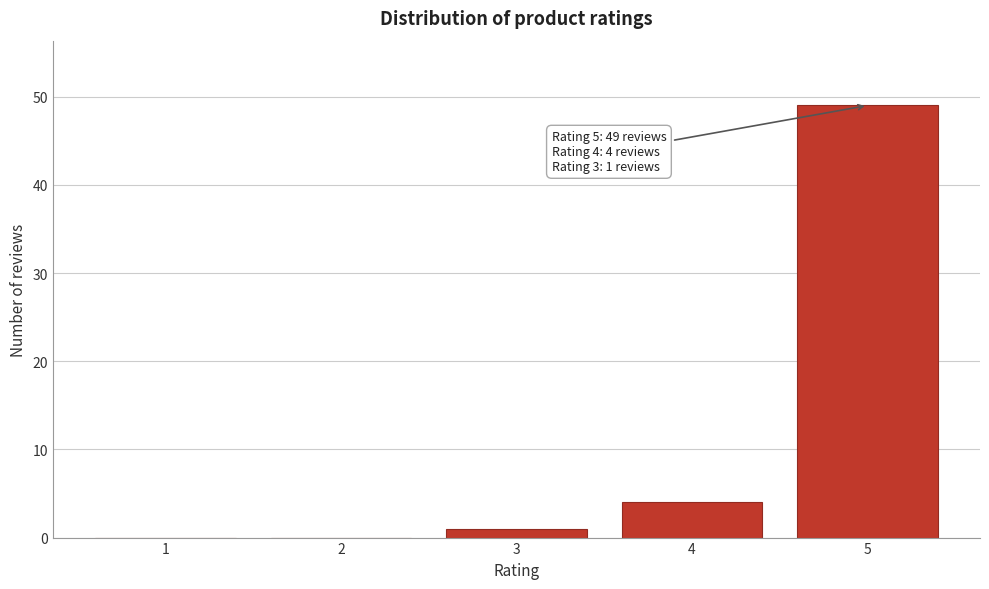

Reading left to right, transcribe all the data shown in this chart.

1=0	2=0	3=1	4=4	5=49